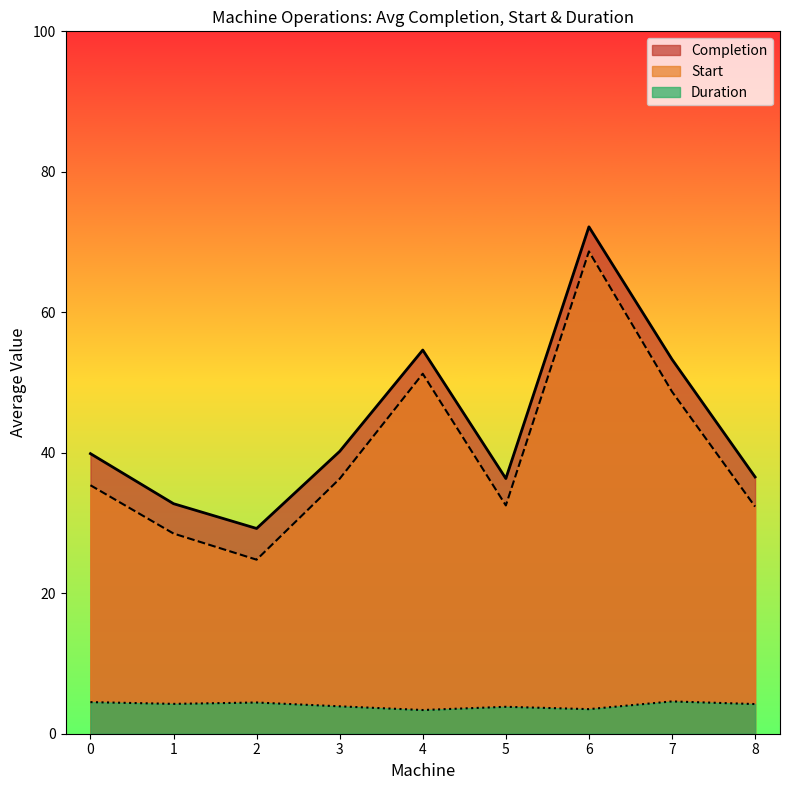

Where is Completion nearest to the value 50?

7